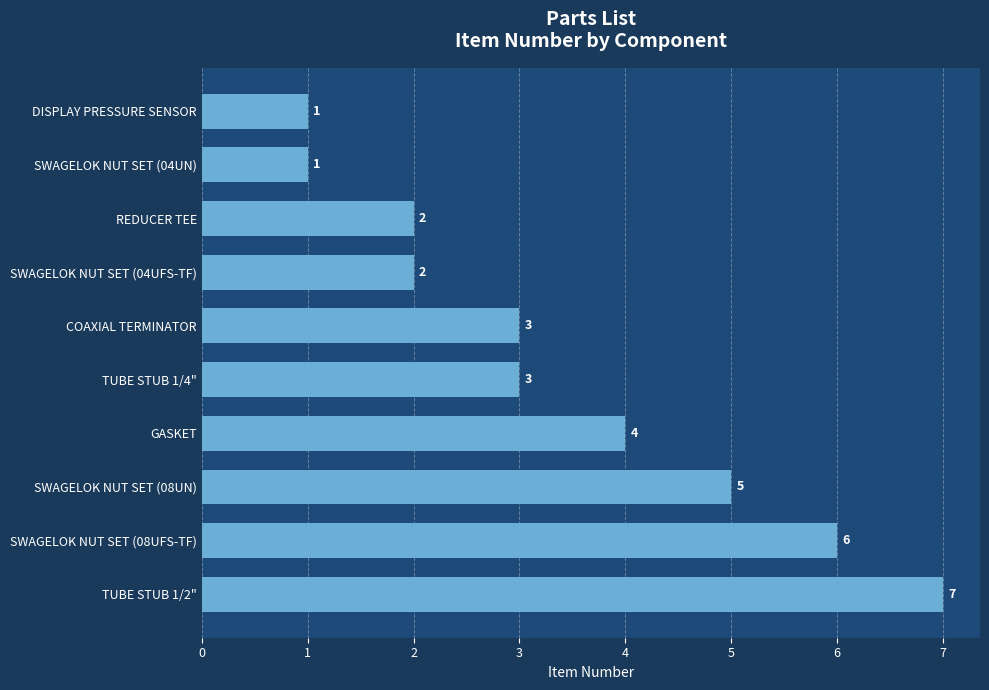

What is the greatest value displayed?

7